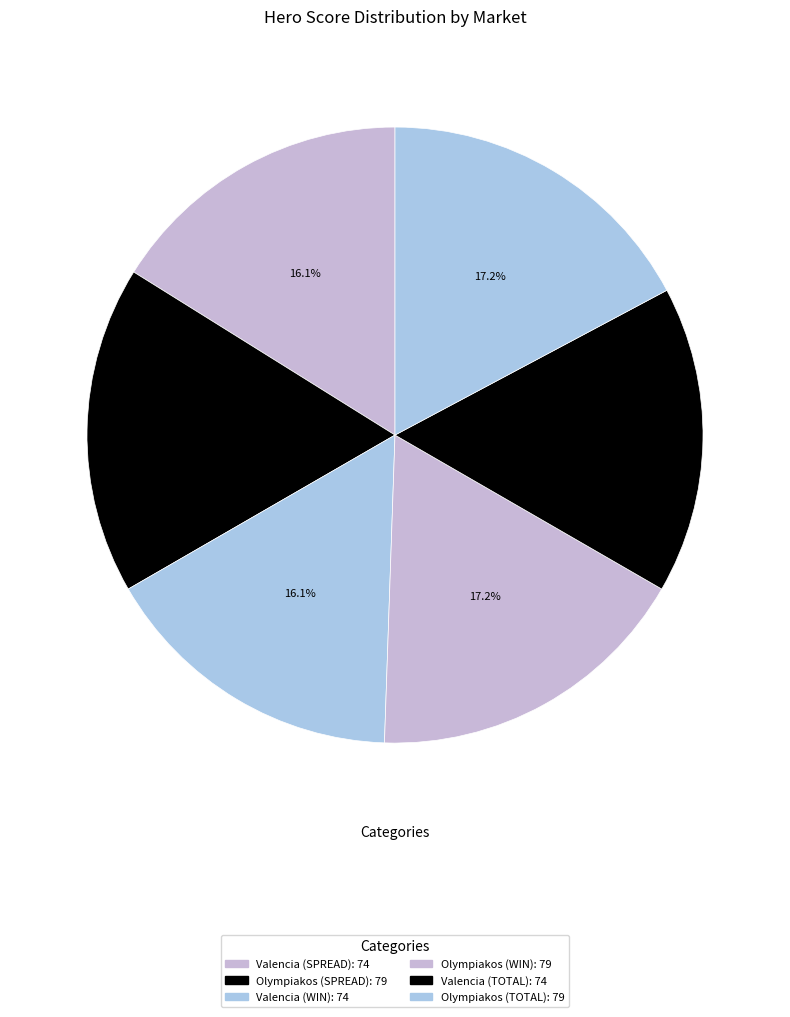

How many segments does this pie chart have?

6